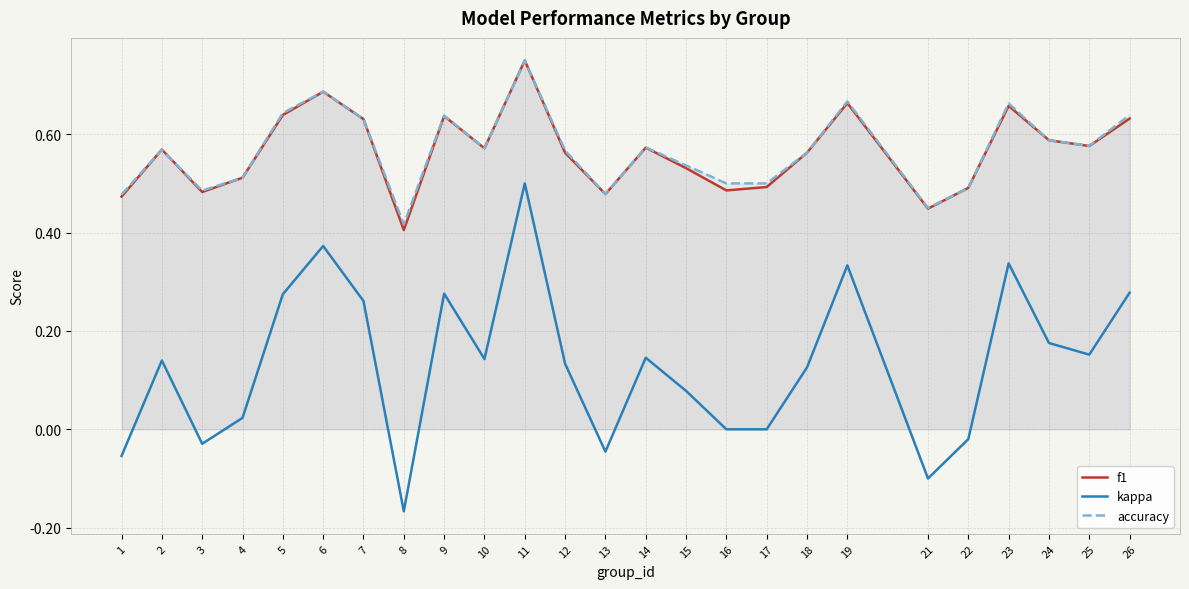

Reading left to right, extract all data points from this chart.

f1: 1=0.5	2=0.6	3=0.5	4=0.5	5=0.6	6=0.7	7=0.6	8=0.4	9=0.6	10=0.6	11=0.8	12=0.6	13=0.5	14=0.6	15=0.5	16=0.5	17=0.5	18=0.6	19=0.7	21=0.4	22=0.5	23=0.7	24=0.6	25=0.6	26=0.6
kappa: 1=-0.1	2=0.1	3=-0.0	4=0.0	5=0.3	6=0.4	7=0.3	8=-0.2	9=0.3	10=0.1	11=0.5	12=0.1	13=-0.0	14=0.1	15=0.1	16=0.0	17=0.0	18=0.1	19=0.3	21=-0.1	22=-0.0	23=0.3	24=0.2	25=0.2	26=0.3
accuracy: 1=0.5	2=0.6	3=0.5	4=0.5	5=0.6	6=0.7	7=0.6	8=0.4	9=0.6	10=0.6	11=0.8	12=0.6	13=0.5	14=0.6	15=0.5	16=0.5	17=0.5	18=0.6	19=0.7	21=0.5	22=0.5	23=0.7	24=0.6	25=0.6	26=0.6